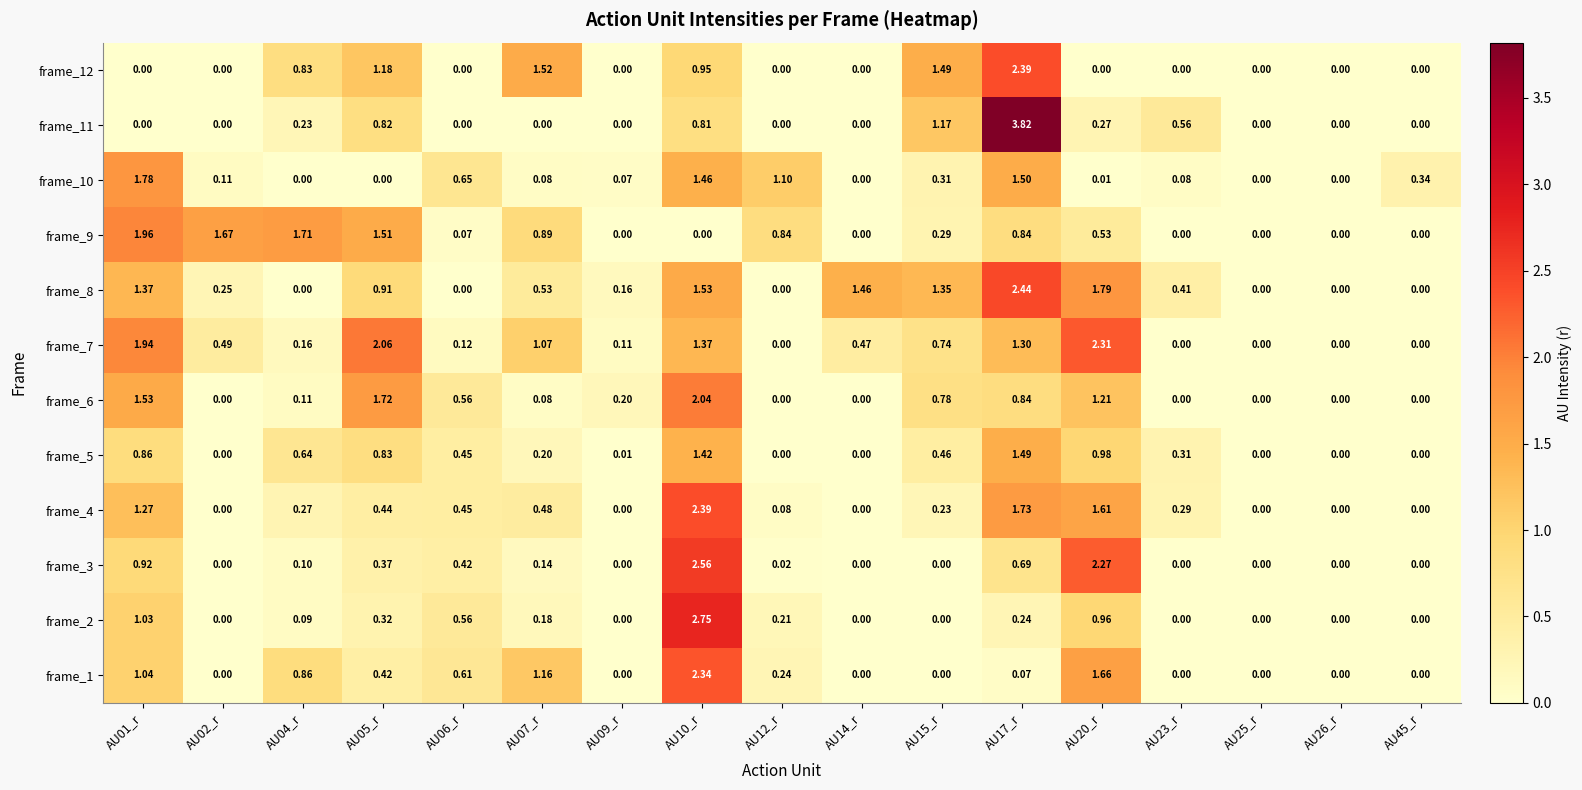

Is the value of frame_5 at AU15_r greater than the value of frame_1 at AU05_r?

Yes